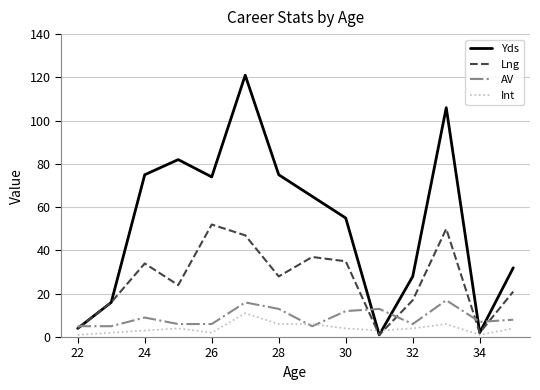

Which series has the largest total across all categories?

Yds